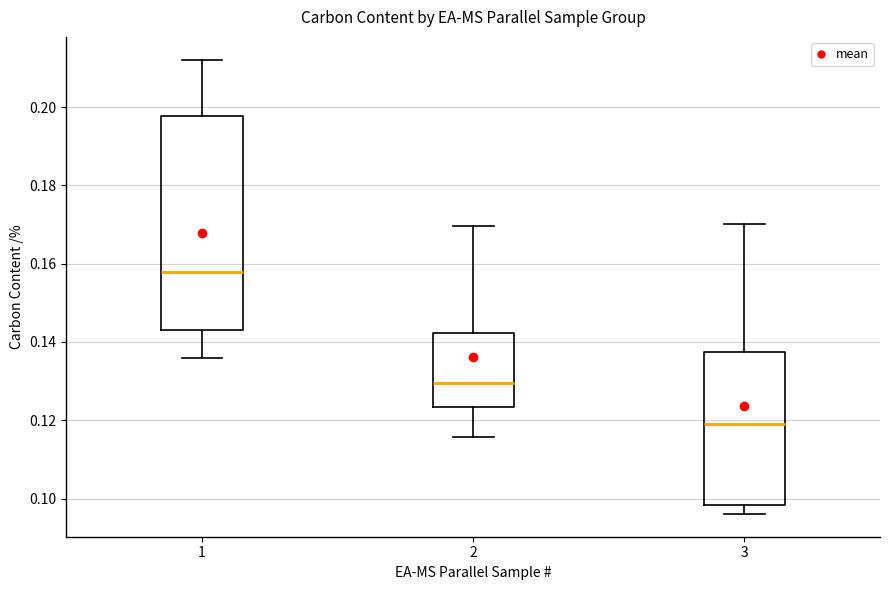

Where is the lower edge of the box at x = 1 on the y-axis? The values are not printed on the chart, so give them approximately, as read against the axis.

0.142